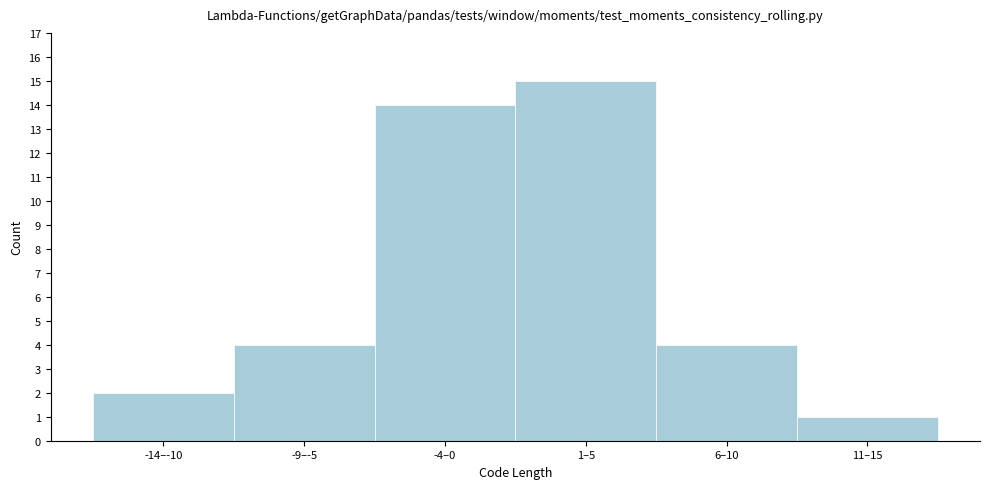

Reading right to left, extract all data points from this chart.

1	4	15	14	4	2